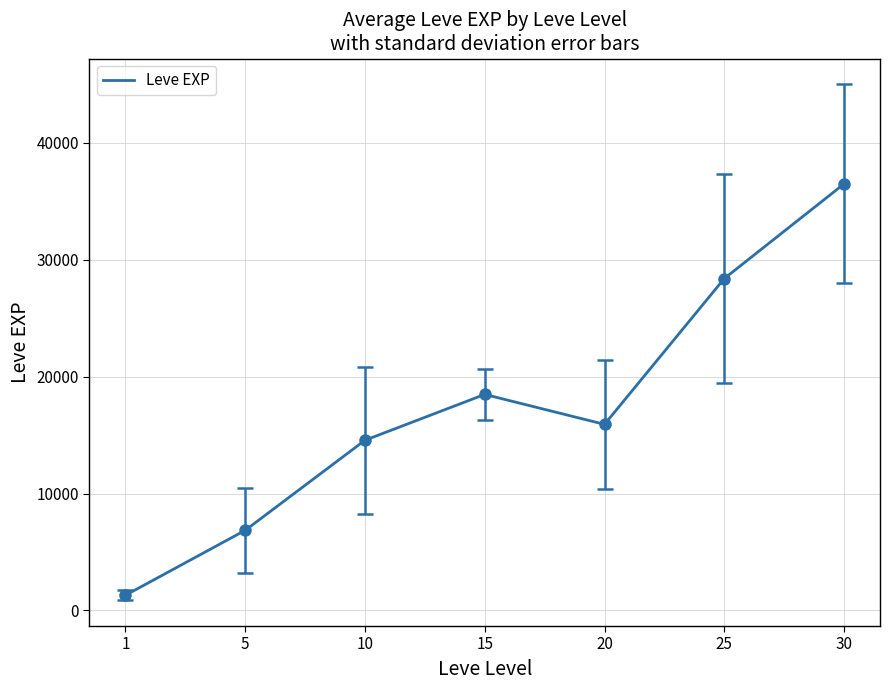

Rank the categories by value from highest to lowest.

30, 25, 15, 20, 10, 5, 1